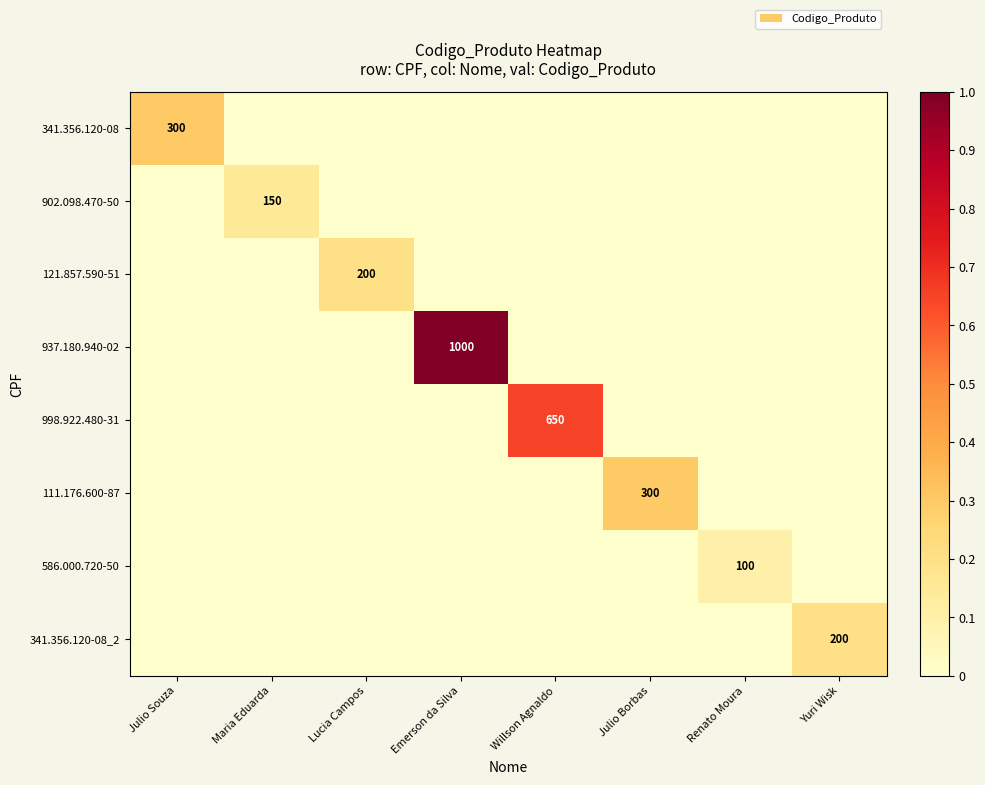

At how many categories does at least one series exceed 0?

8